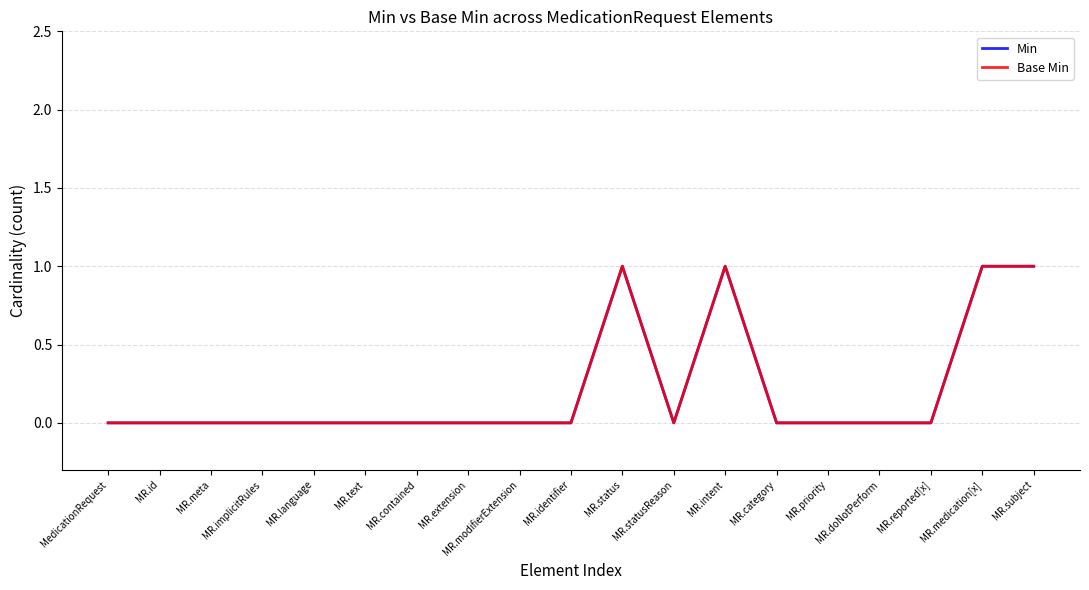

Does the chart display data point markers on the line(s)?

No